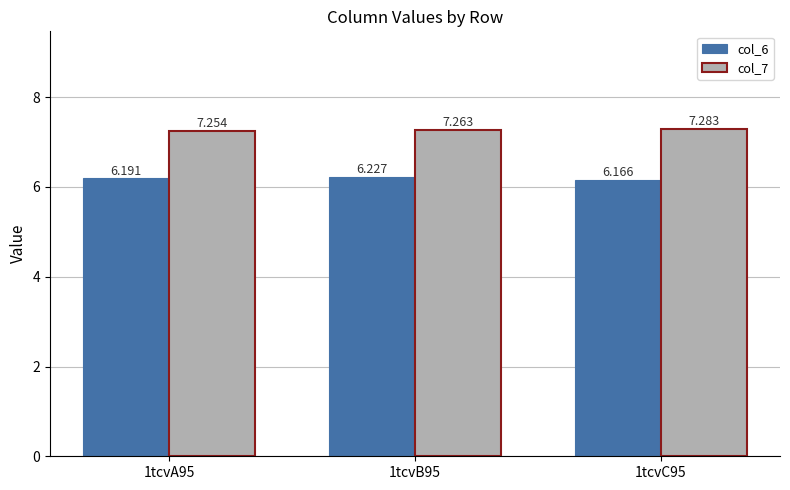

Which series has the largest total across all categories?

col_7